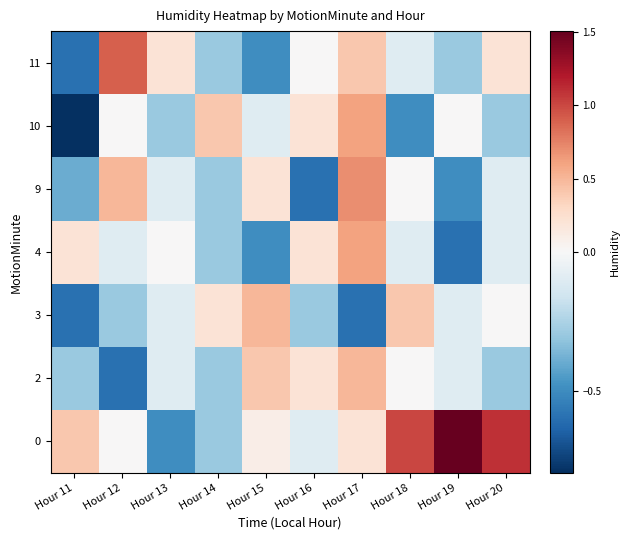

At which category is the sum across all series the highest?

Hour 17